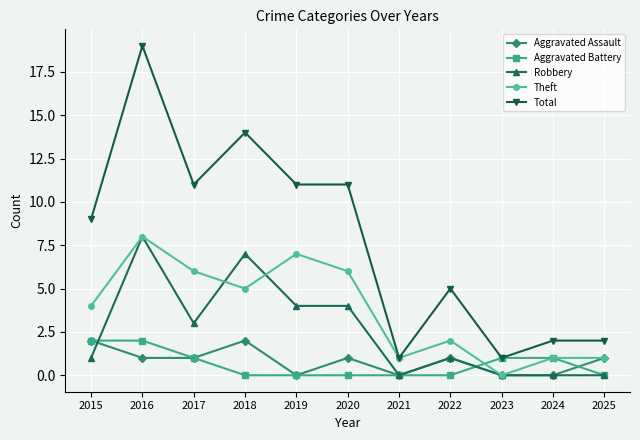

What is the average value of the Aggravated Battery series?

1